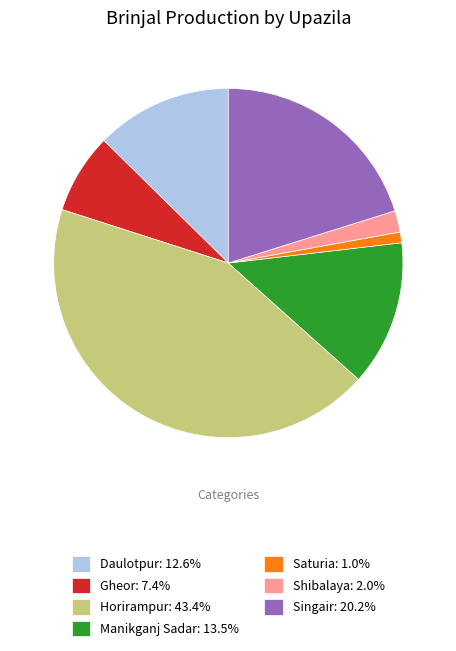

Approximately how many times larger is the value at Daulotpur: 12.6% compared to Shibalaya: 2.0%?

6.4